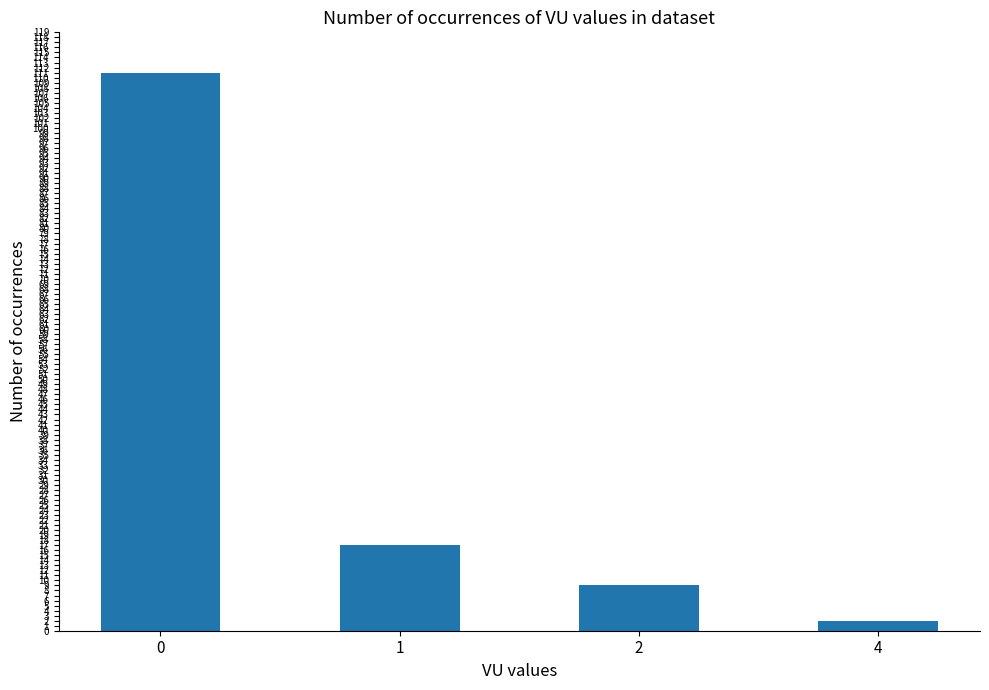

Reading right to left, transcribe all the data shown in this chart.

2	9	17	111